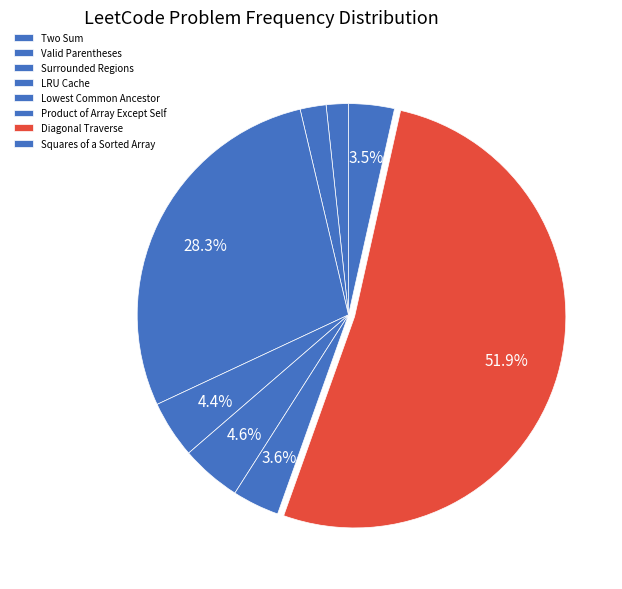

How many segments does this pie chart have?

8